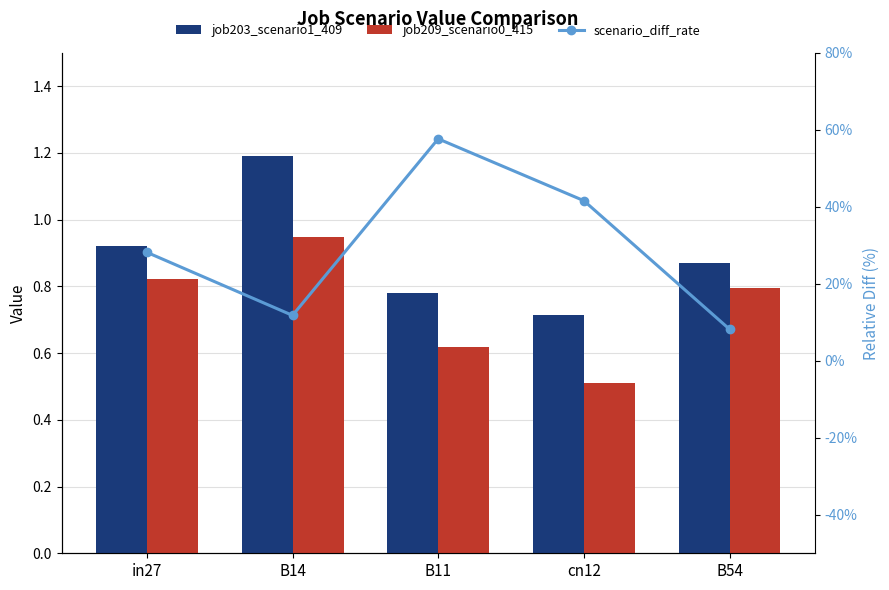

Between in27 and cn12, which series saw the biggest shift?

job209_scenario0_415